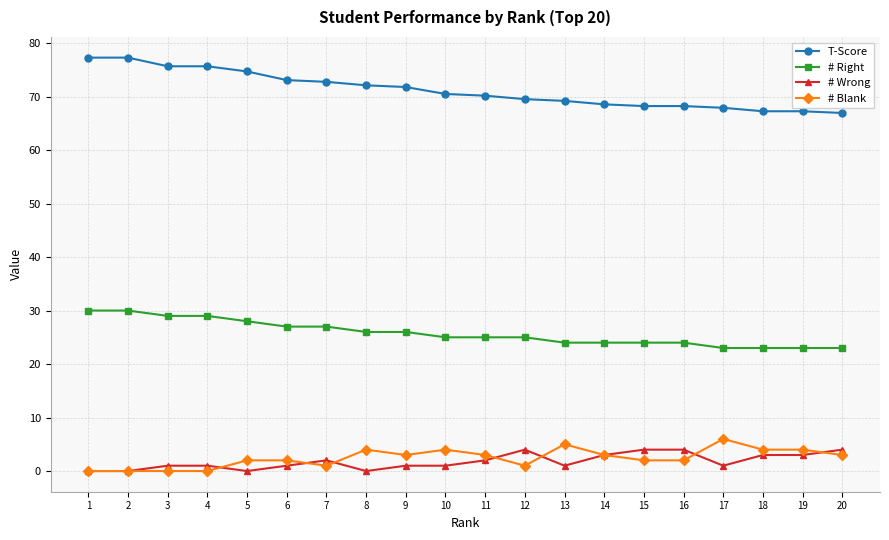

What is the lowest value of the # Right series?

23.0